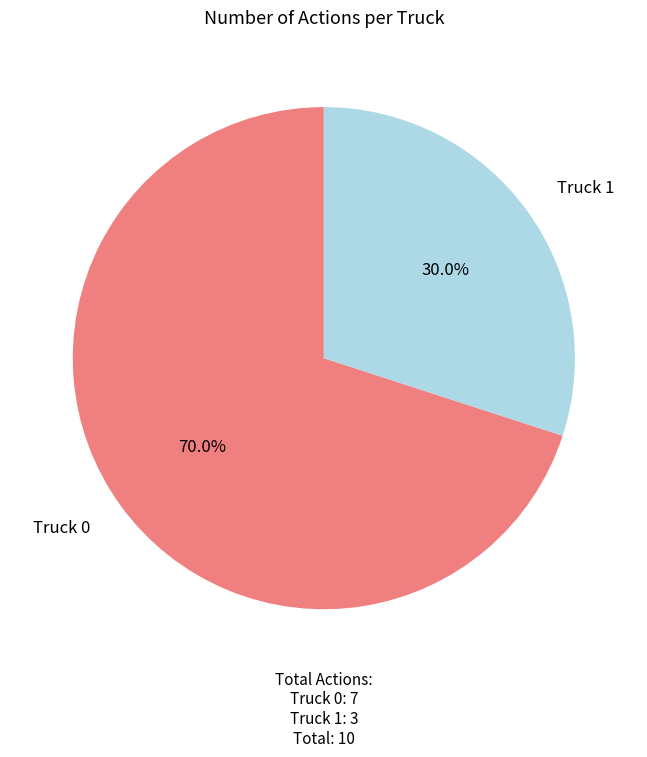

True or false: Truck 0 accounts for 70% of the total.

True